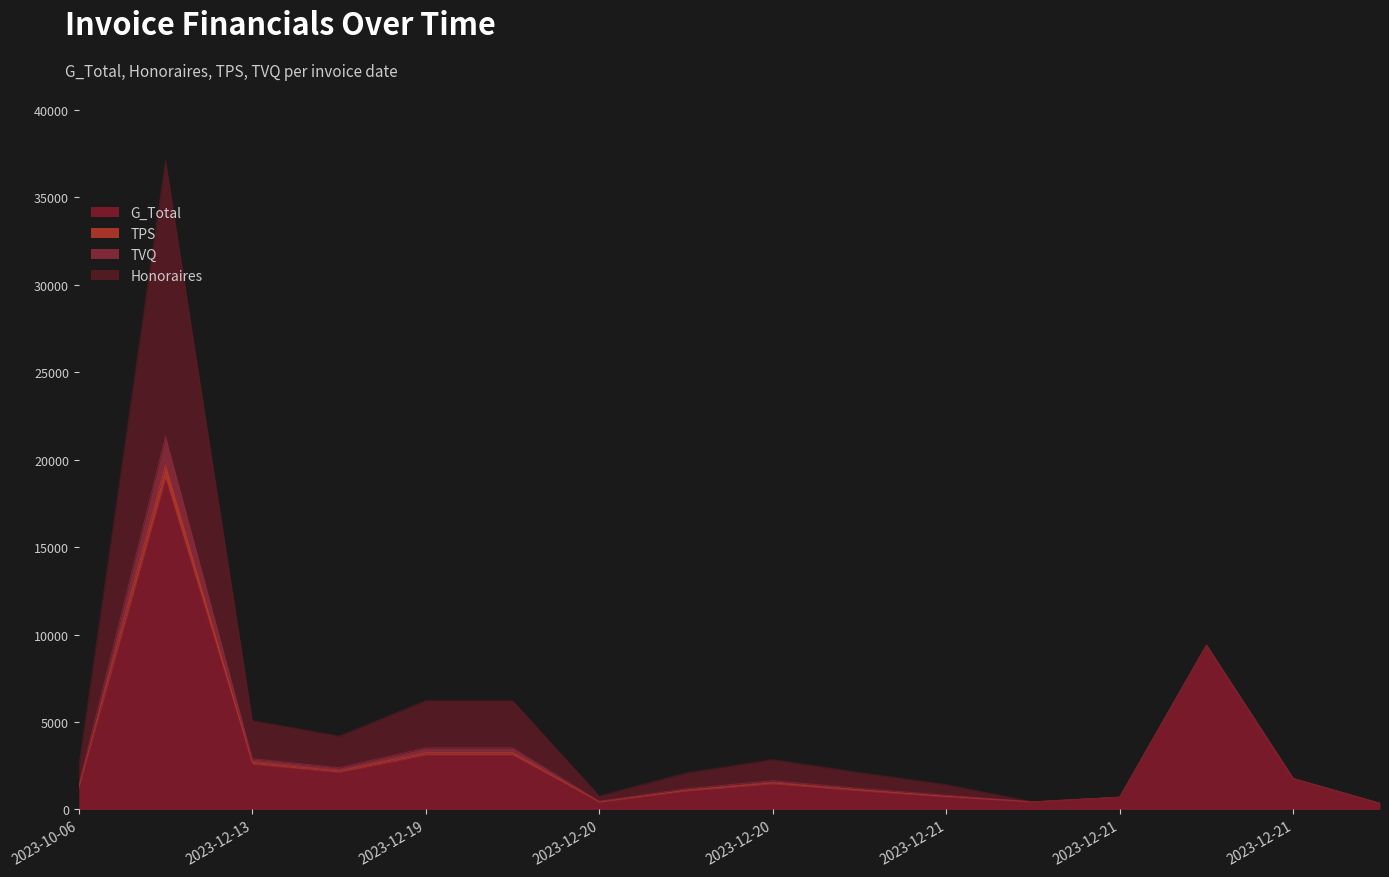

Which series has the largest range (max minus min)?

G_Total